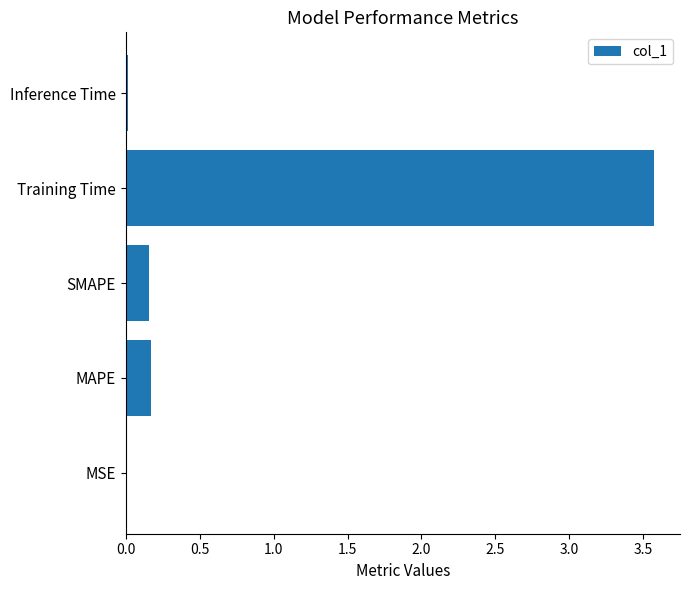

What is the sum of the values at MAPE and SMAPE?

0.3